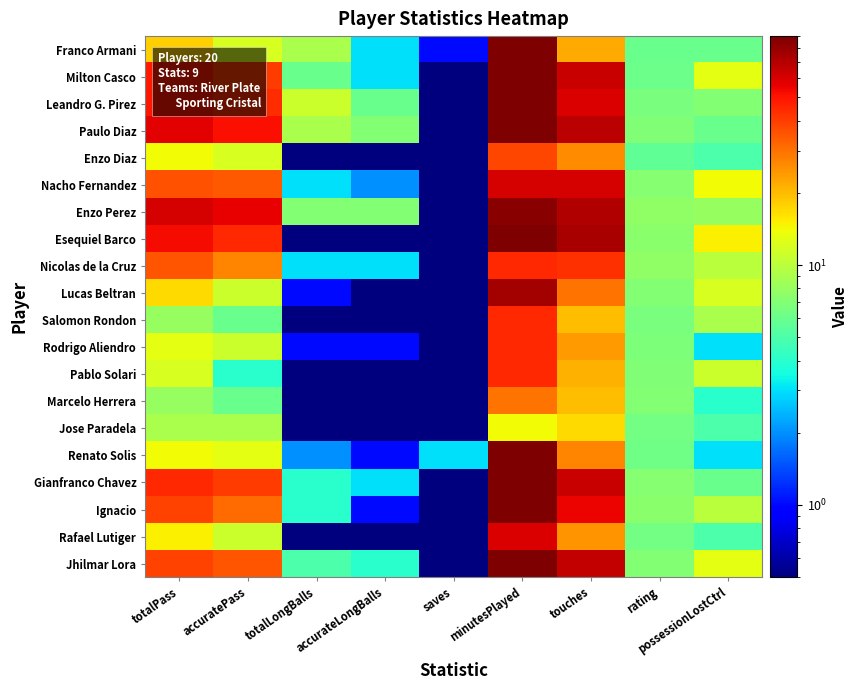

At possessionLostCtrl, list the series in order from largest to smallest.

Esequiel Barco, Nacho Fernandez, Milton Casco, Jhilmar Lora, Lucas Beltran, Pablo Solari, Nicolas de la Cruz, Ignacio, Salomon Rondon, Enzo Perez, Leandro G. Pirez, Franco Armani, Paulo Diaz, Gianfranco Chavez, Enzo Diaz, Jose Paradela, Rafael Lutiger, Marcelo Herrera, Rodrigo Aliendro, Renato Solis